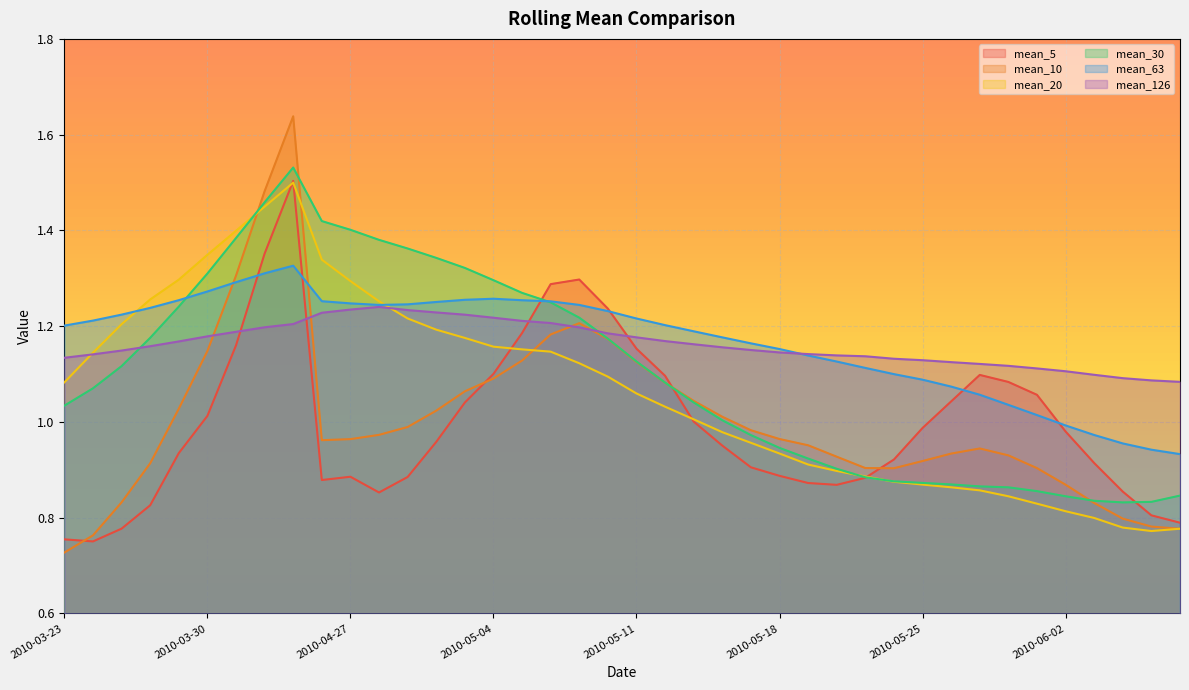

Between which two adjacent categories do mean_10 and mean_5 first intersect?

2010-03-23 and 2010-03-24